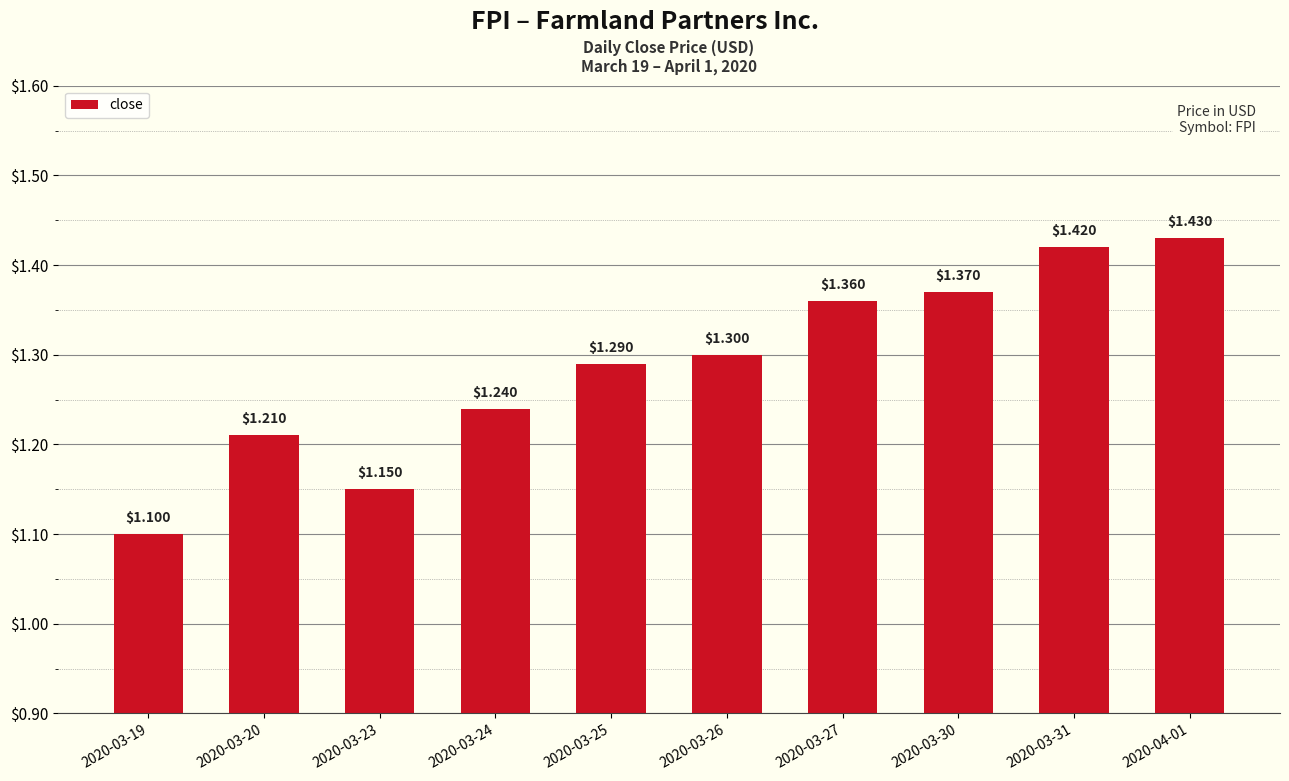

True or false: the data shows 2.0 at 2020-03-20.

False